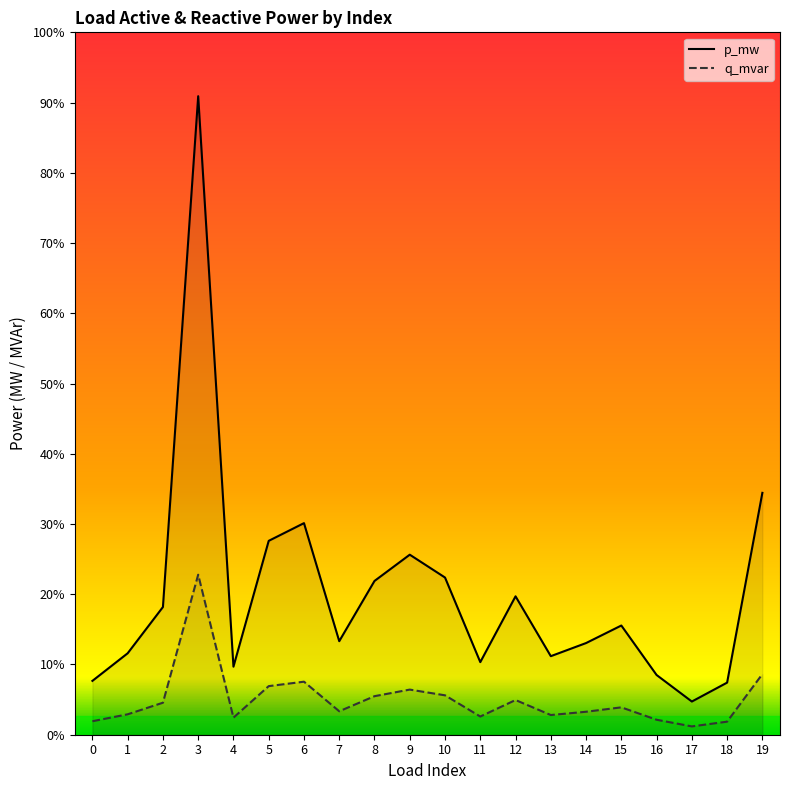

At which category is the sum across all series the highest?

3